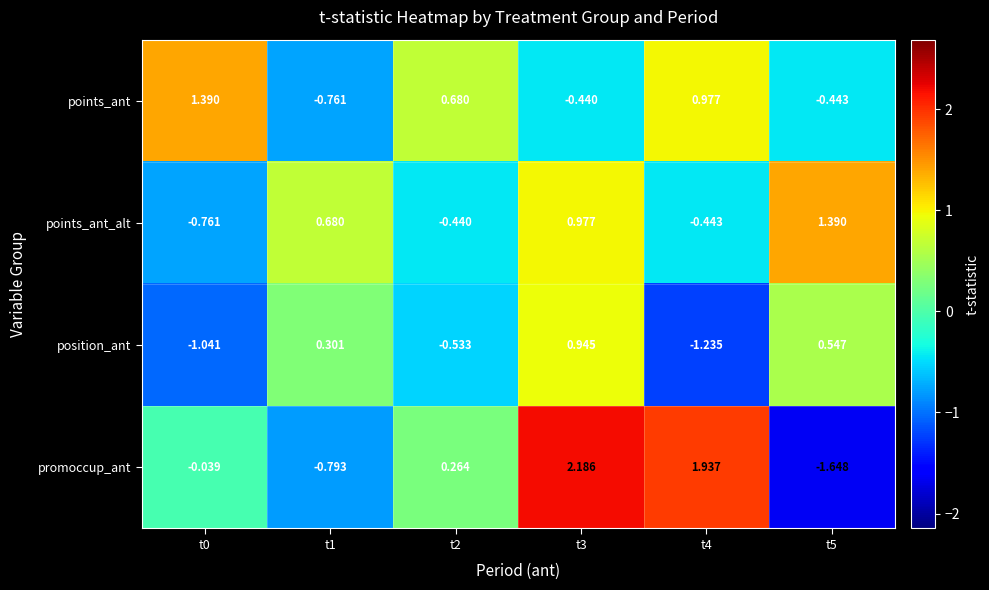

Which category has the lowest value across all series?

t5